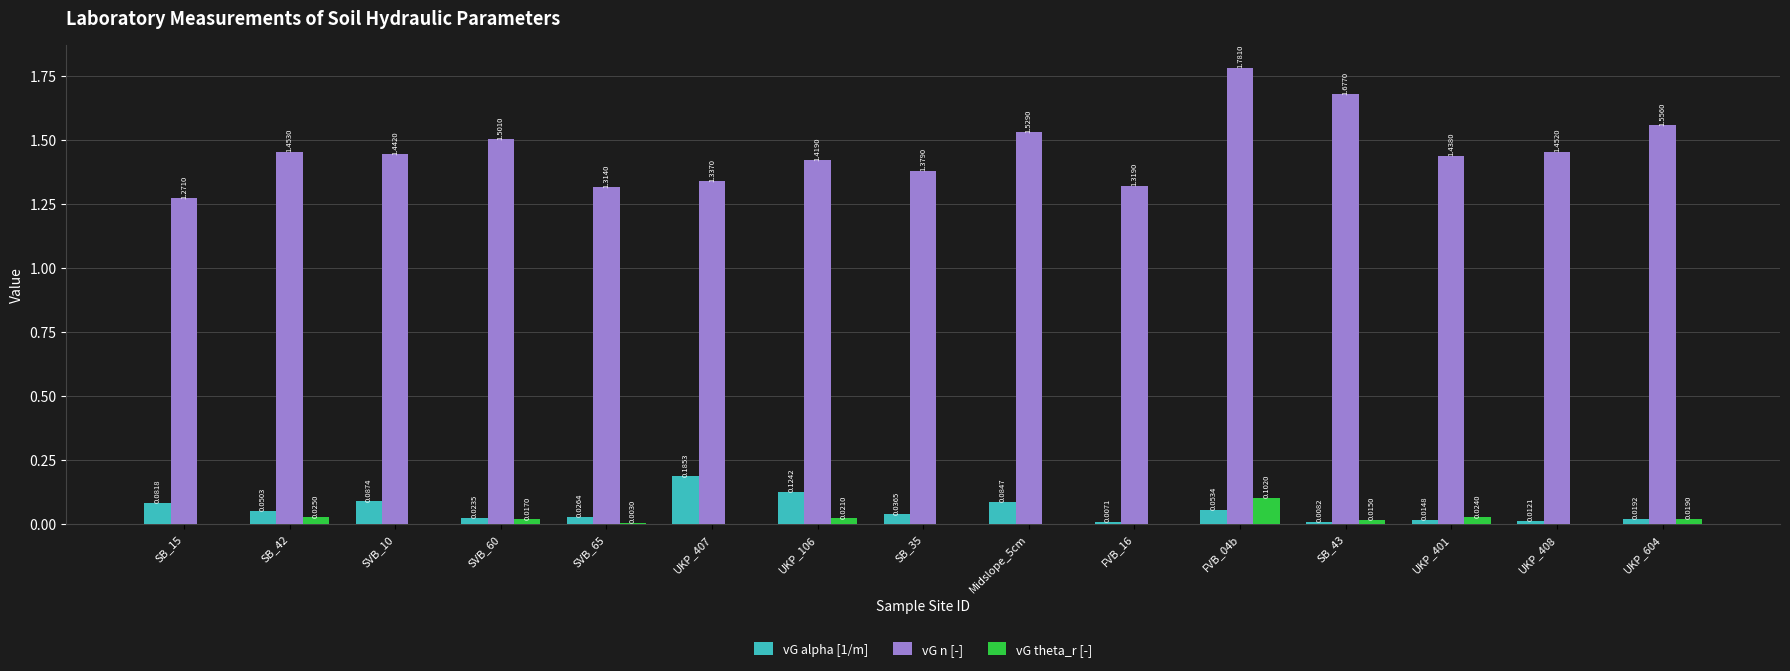

How many series are shown in this chart?

3